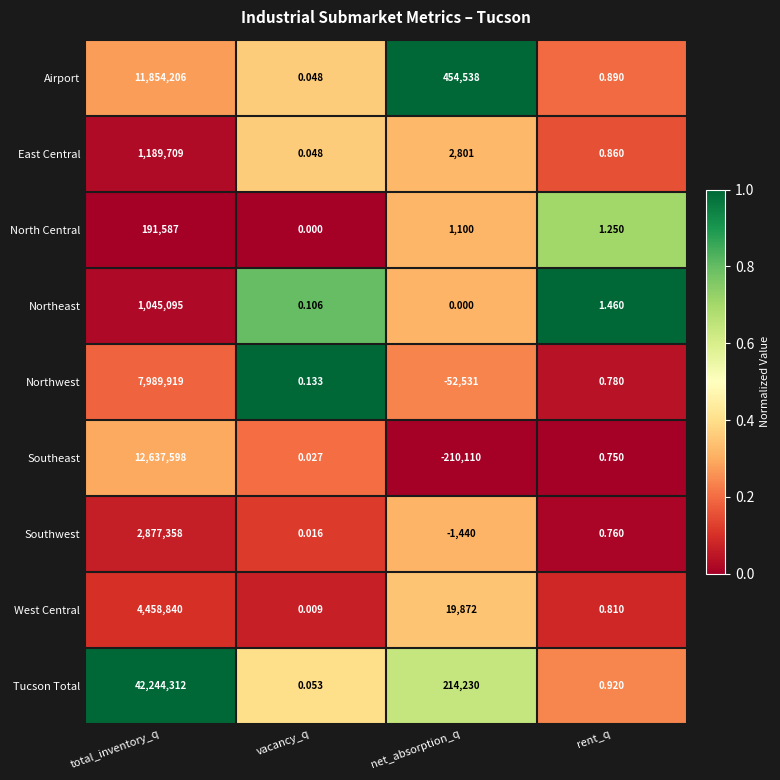

At which category does the chart reach its peak across all series?

total_inventory_q